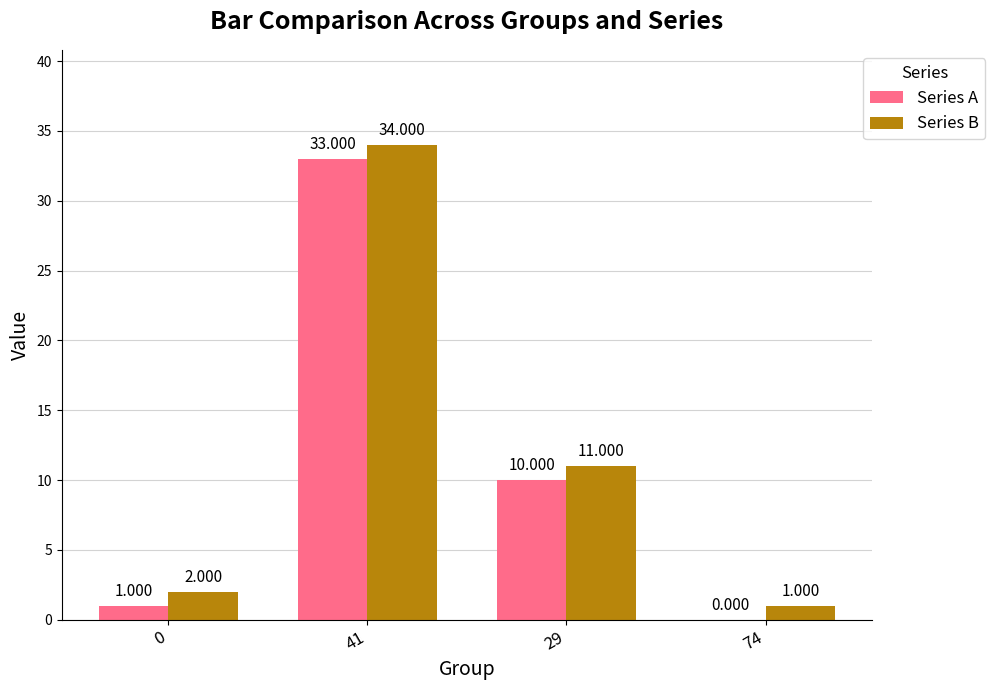

What is the difference between the Series B values at 0 and 74?

1